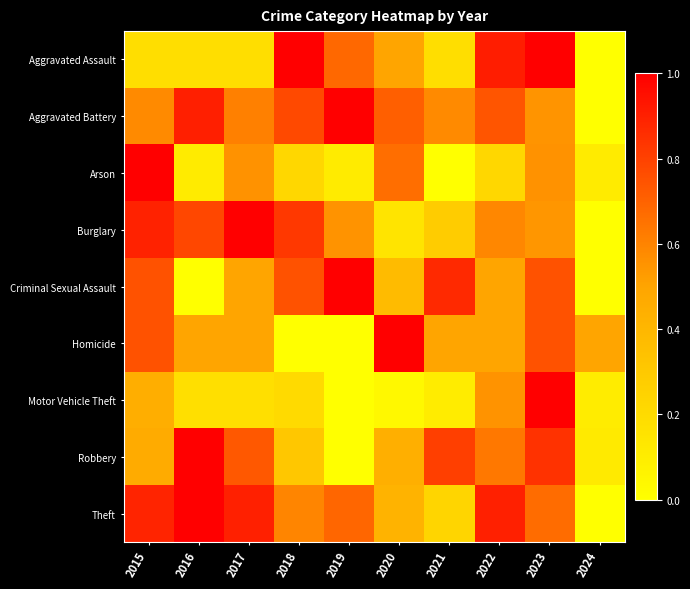

Which series has the largest total across all categories?

Aggravated Battery